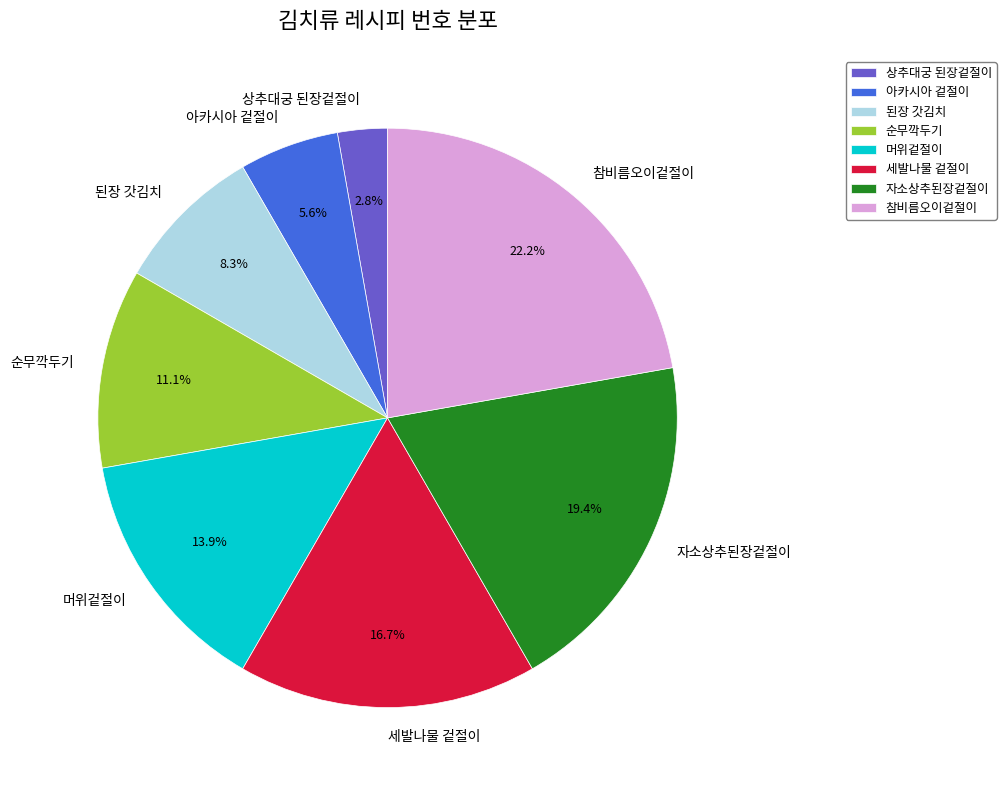

Between 참비름오이겉절이 and 머위겉절이, which is larger?

참비름오이겉절이